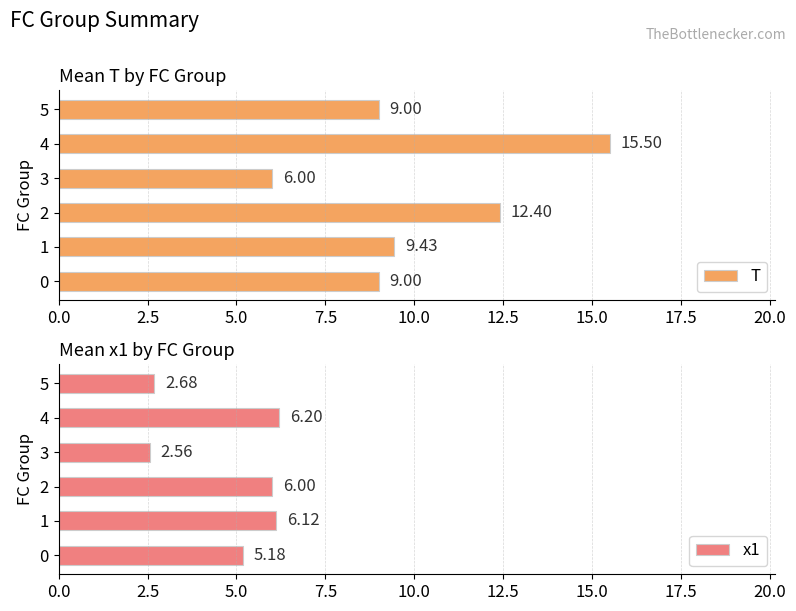

What is the average value of the T series?

10.2